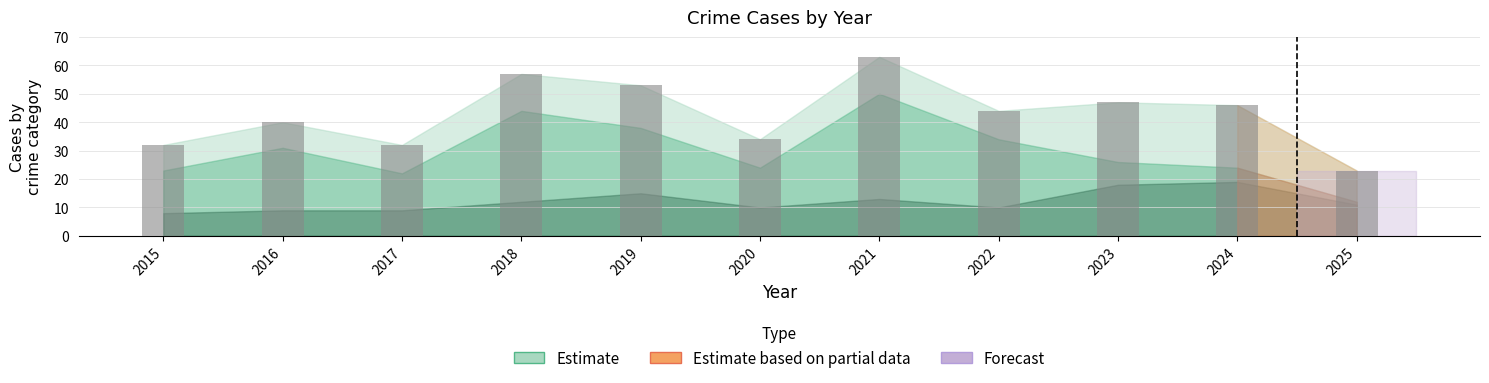

What is the sum of all values?

471